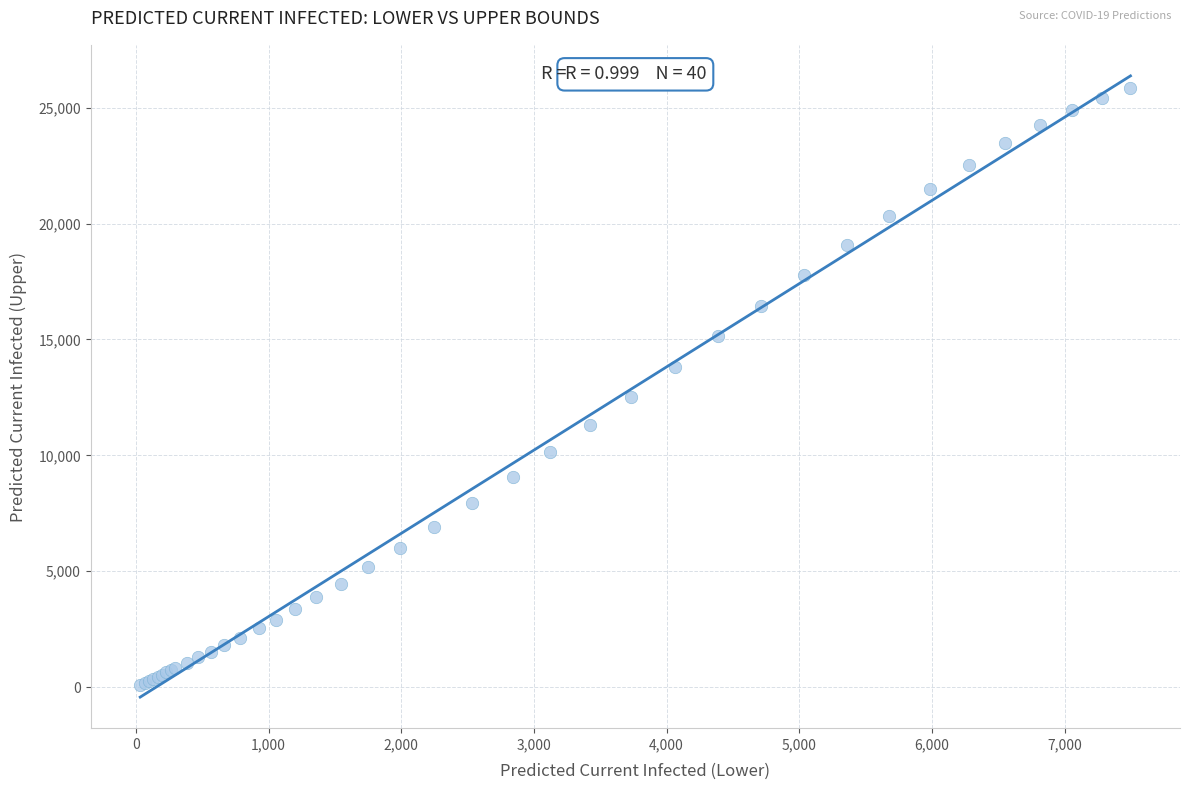

What Y value in the scatter plot is closest to 12963?

12523